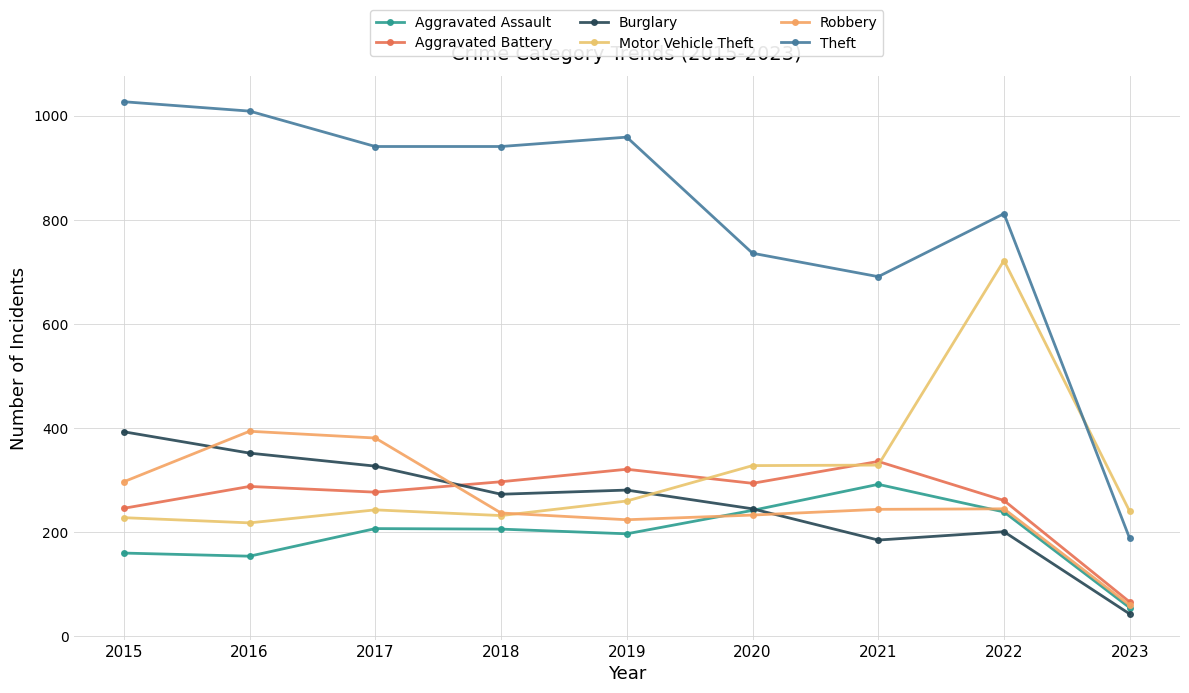

True or false: Robbery has more than 2 points higher than both neighbors.

False